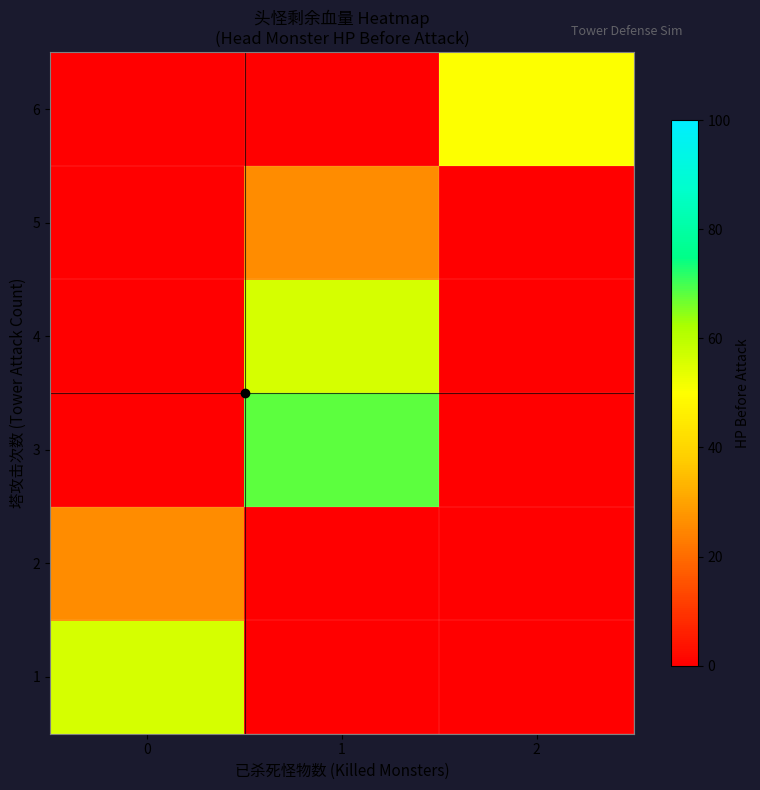

Reading left to right, what are all the values shown in this chart?

1: 0=56	1=0	2=0
2: 0=26	1=0	2=0
3: 0=0	1=68	2=0
4: 0=0	1=56	2=0
5: 0=0	1=26	2=0
6: 0=0	1=0	2=50